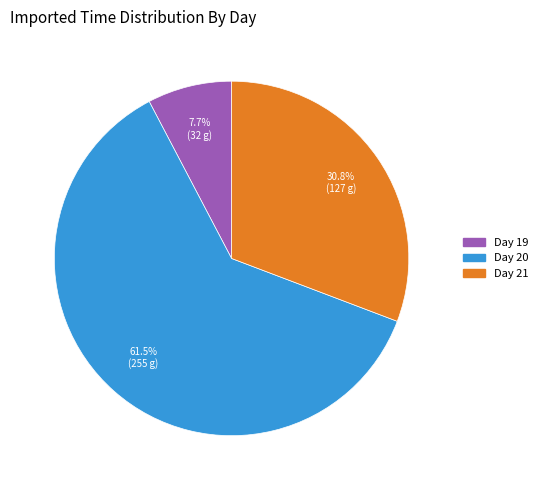

Does any single category account for the majority?

Yes